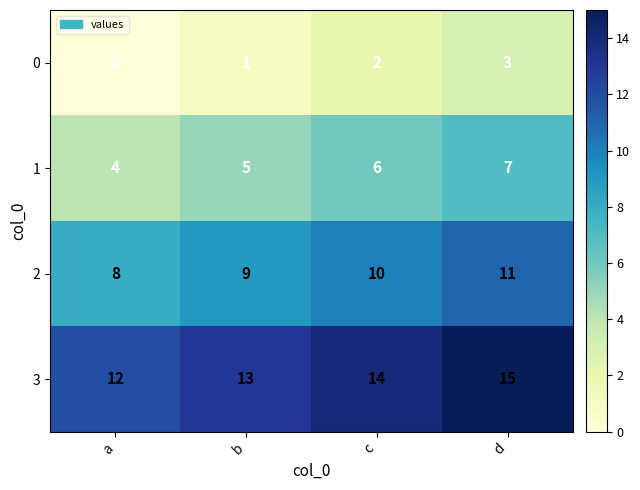

Where is 1 nearest to the value 5?

b